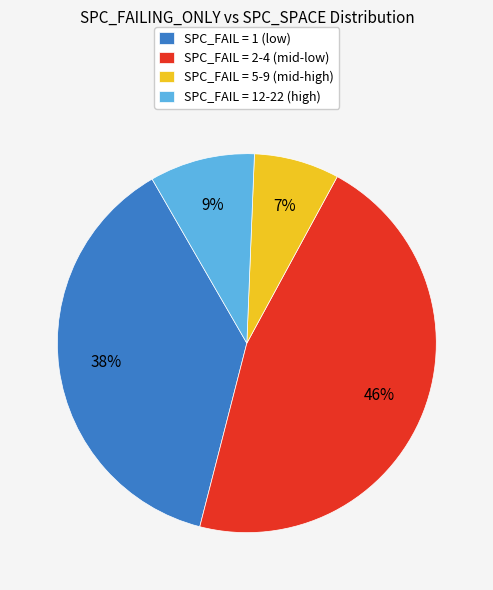

What is the smallest slice in the pie chart?

SPC_FAIL = 5-9 (mid-high)